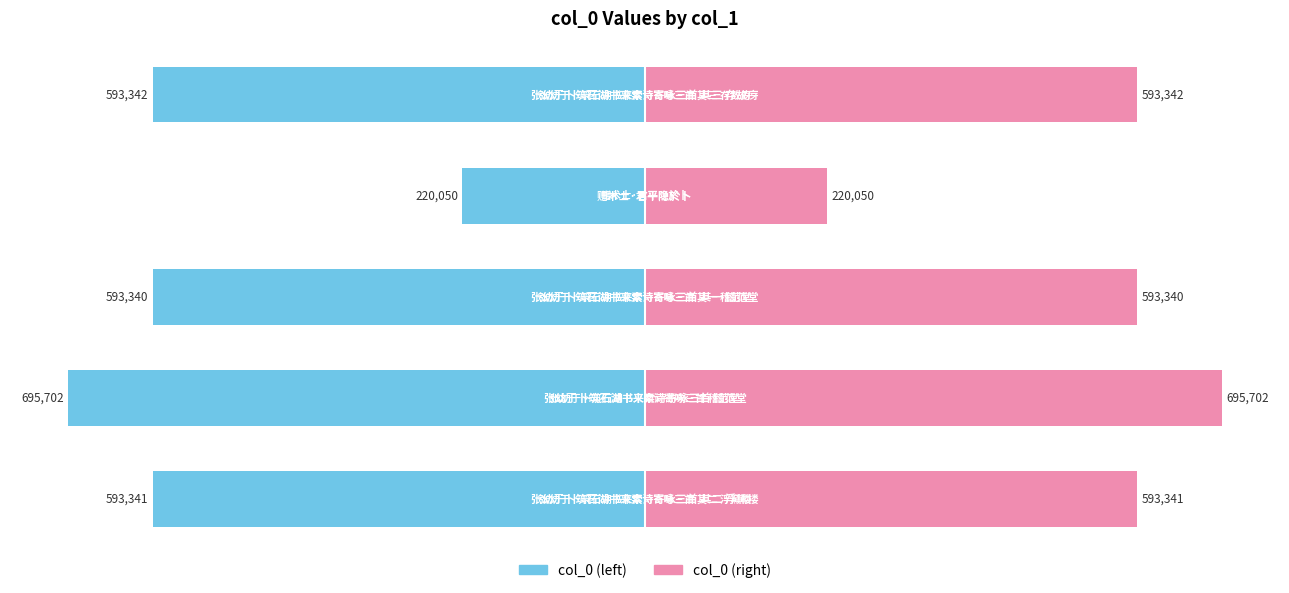

Reading right to left, extract all data points from this chart.

col_0 (left): 4=-593342	3=-220050	2=-593340	1=-695702	0=-593341
col_0 (right): 4=593342	3=220050	2=593340	1=695702	0=593341